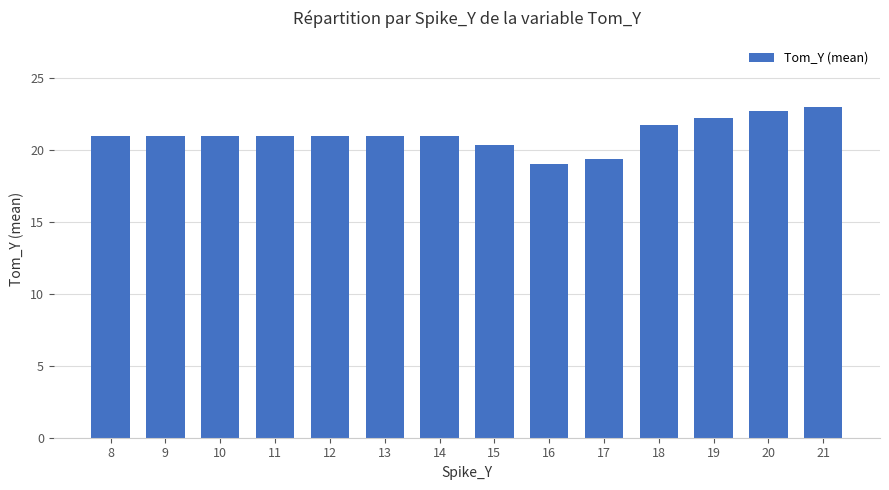

How many data points does each series have?

14